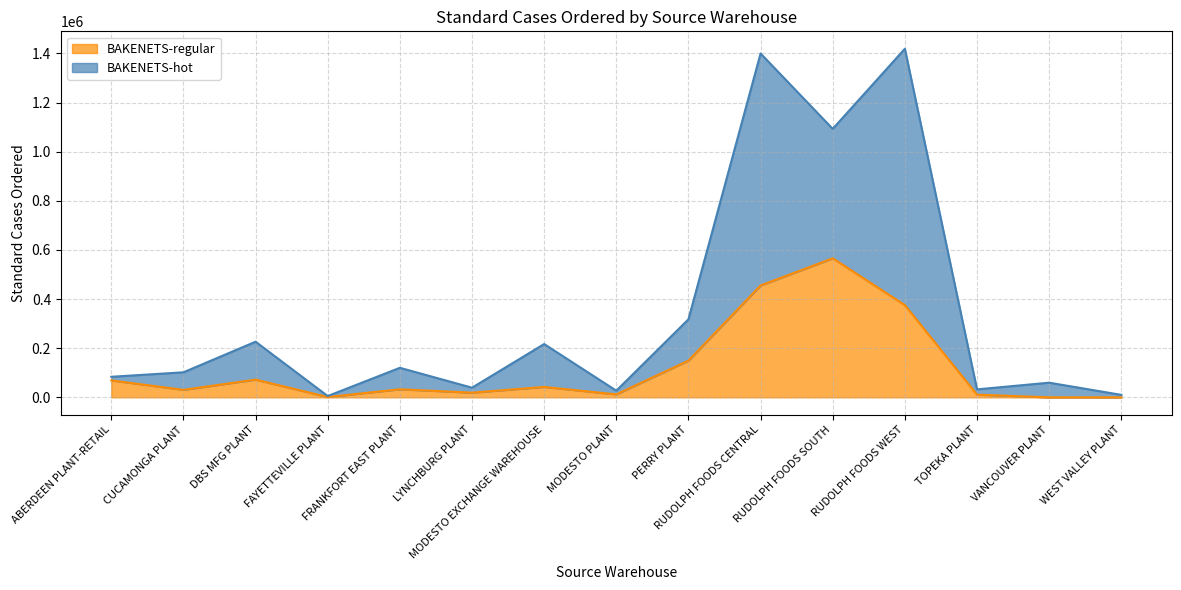

True or false: BAKENETS-regular and BAKENETS-hot cross at least once.

False